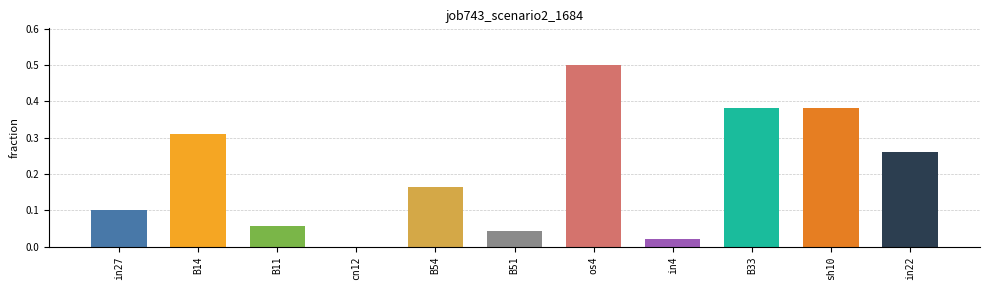

Count the number of values greater than 0.

10